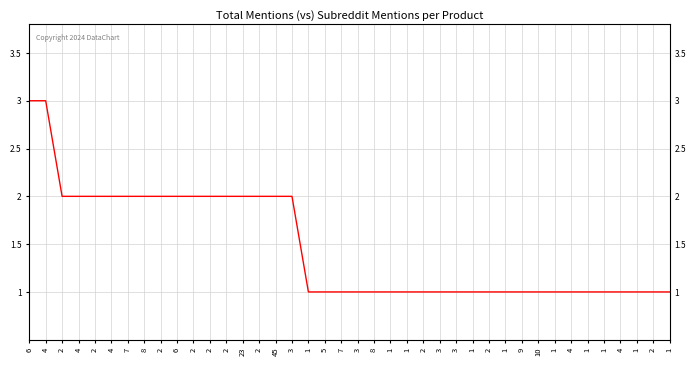

What is the minimum value shown in the chart?

1